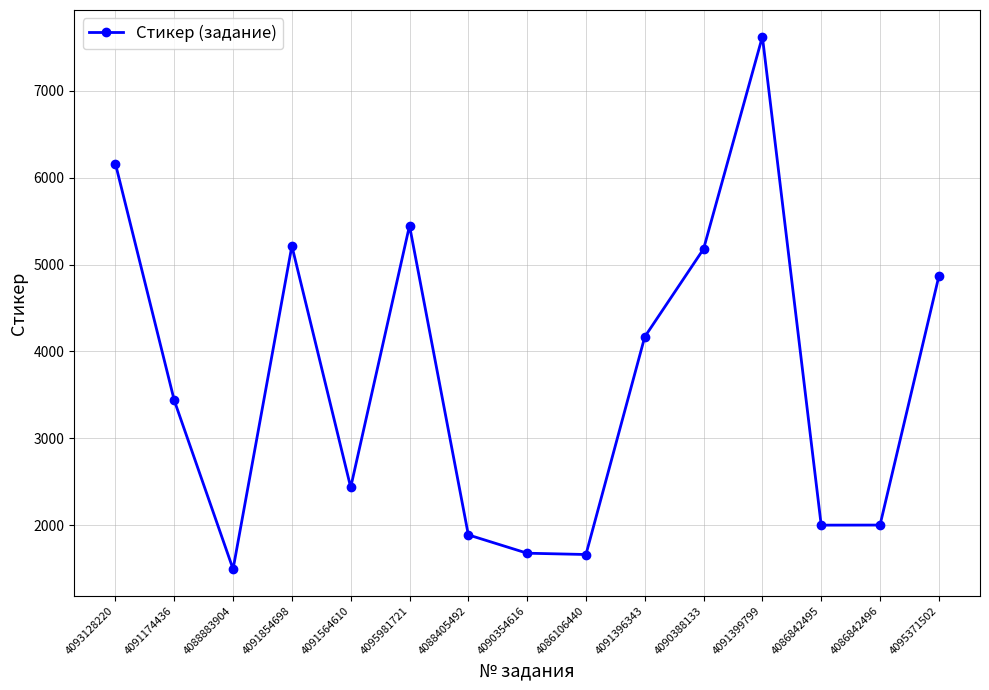

What is the difference between the second highest and minimum values?

4666